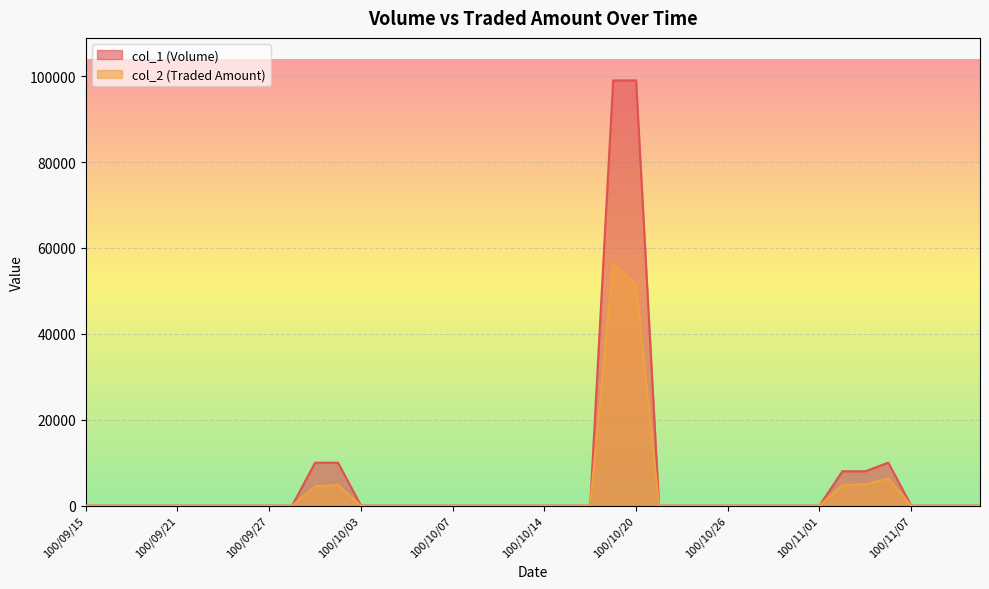

Reading left to right, list all the values displayed in this chart.

col_1: 0	0	0	0	0	0	0	0	0	0	10000	10000	0	0	0	0	0	0	0	0	0	0	0	99000	99000	0	0	0	0	0	0	0	0	8000	8000	10000	0	0	0	0
col_2: 0	0	0	0	0	0	0	0	0	0	4500	4800	0	0	0	0	0	0	0	0	0	0	0	56430	51480	0	0	0	0	0	0	0	0	4800	4960	6300	0	0	0	0